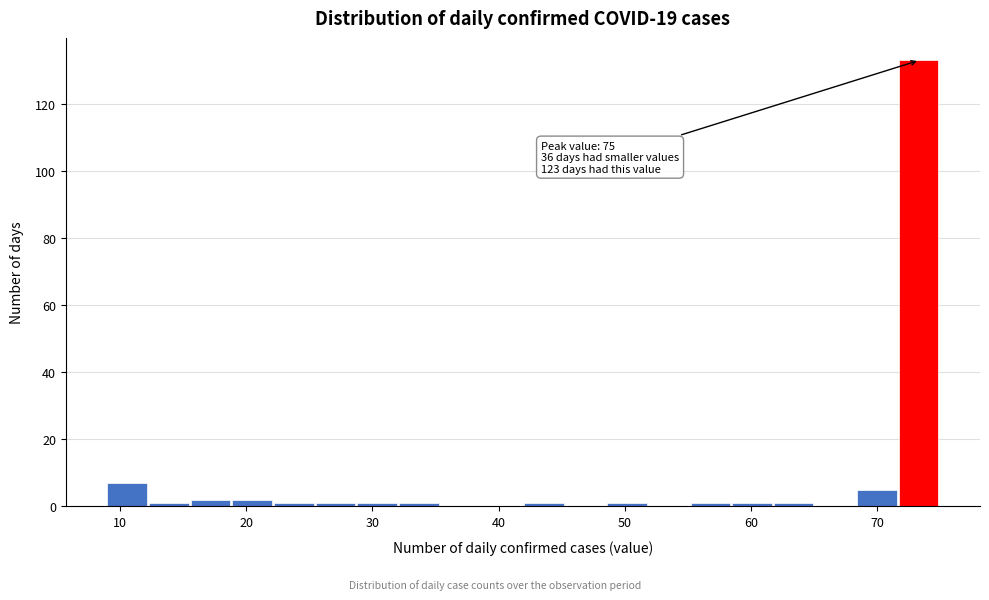

Around what value on the x-axis is the tallest bar? Give the approximate position of its centre, as read against the axis.

73